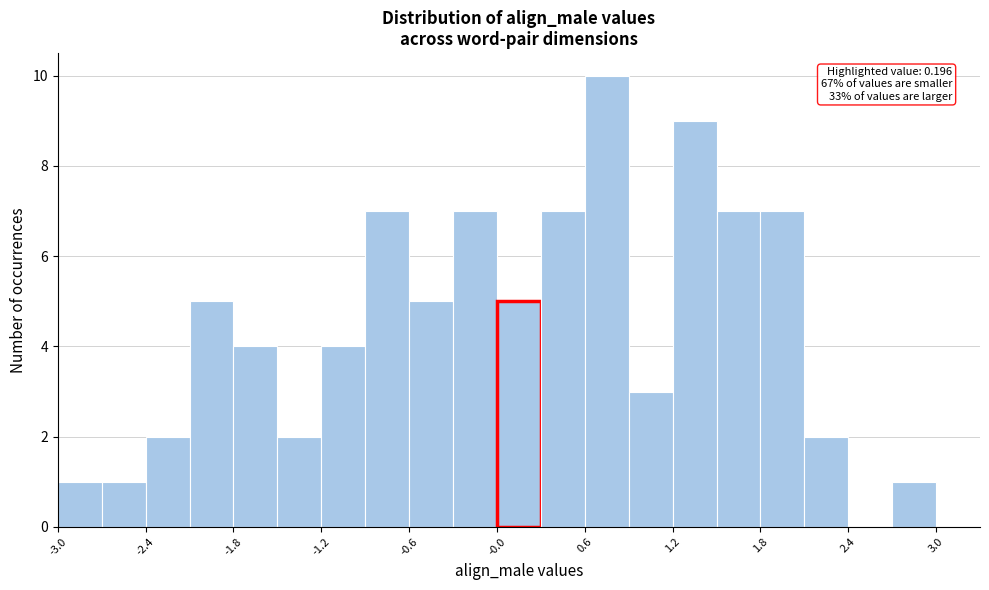

Around what value on the x-axis is the tallest bar? Give the approximate position of its centre, as read against the axis.

0.8